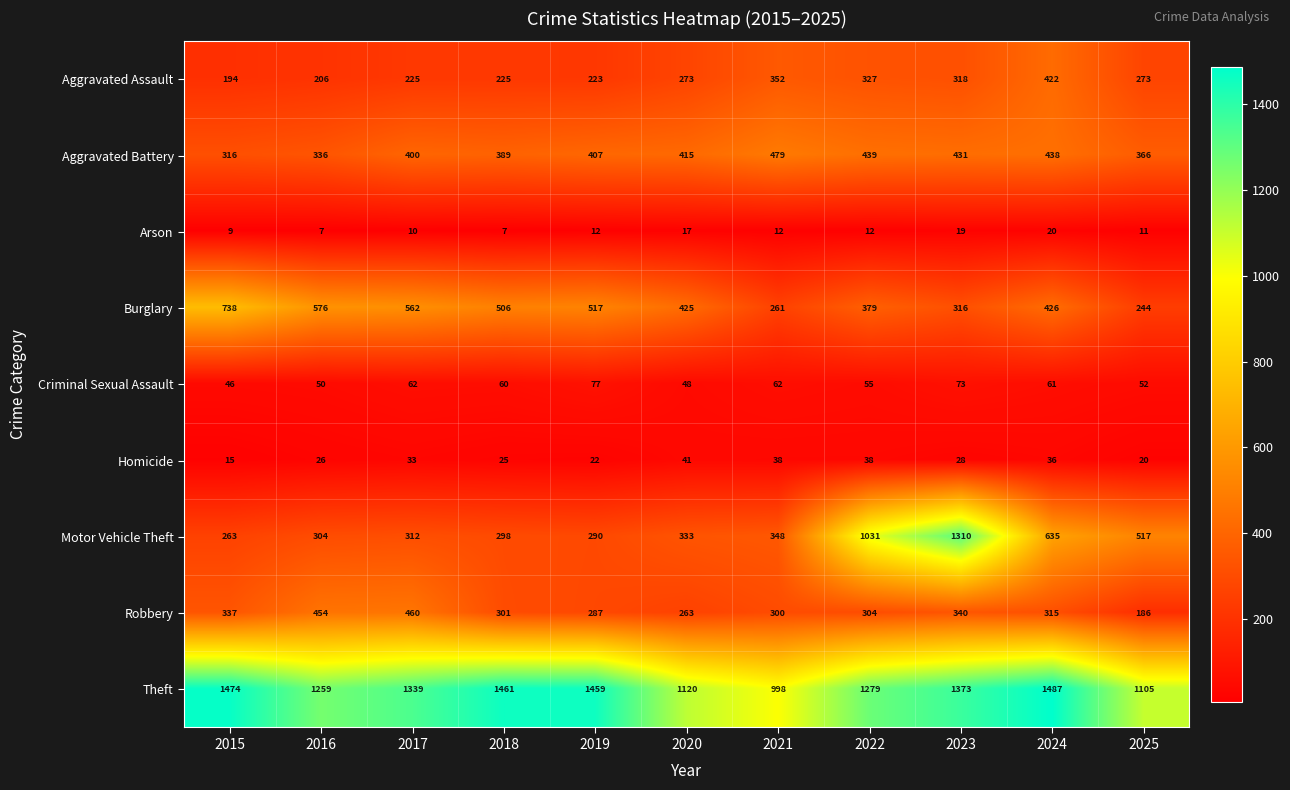

Is it true that Theft equals 733 at 2015?

False